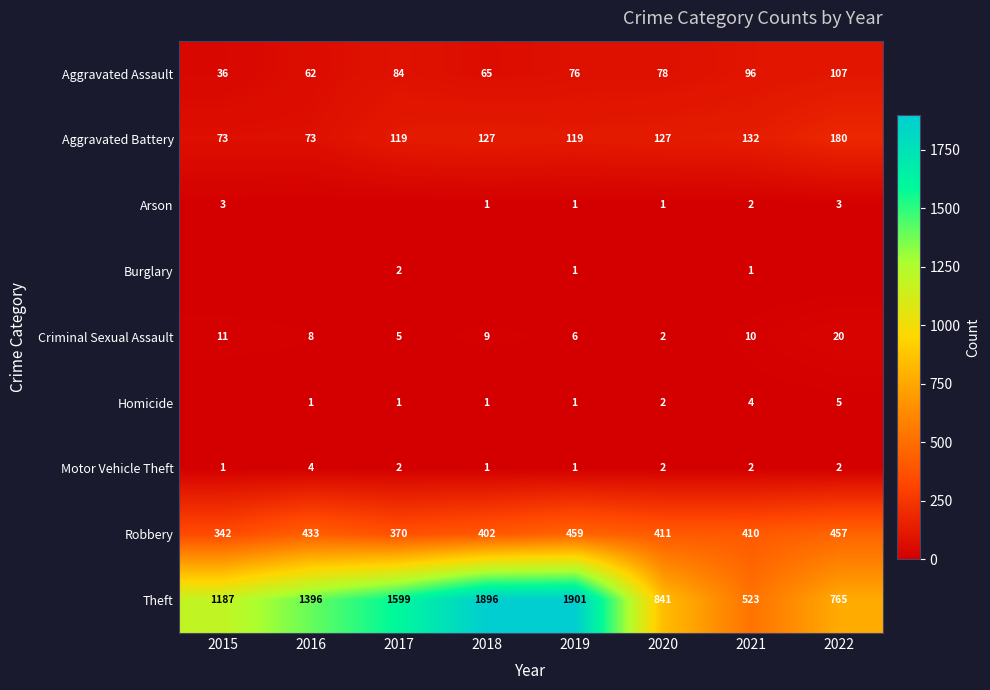

At which label does Aggravated Battery reach its peak?

2022